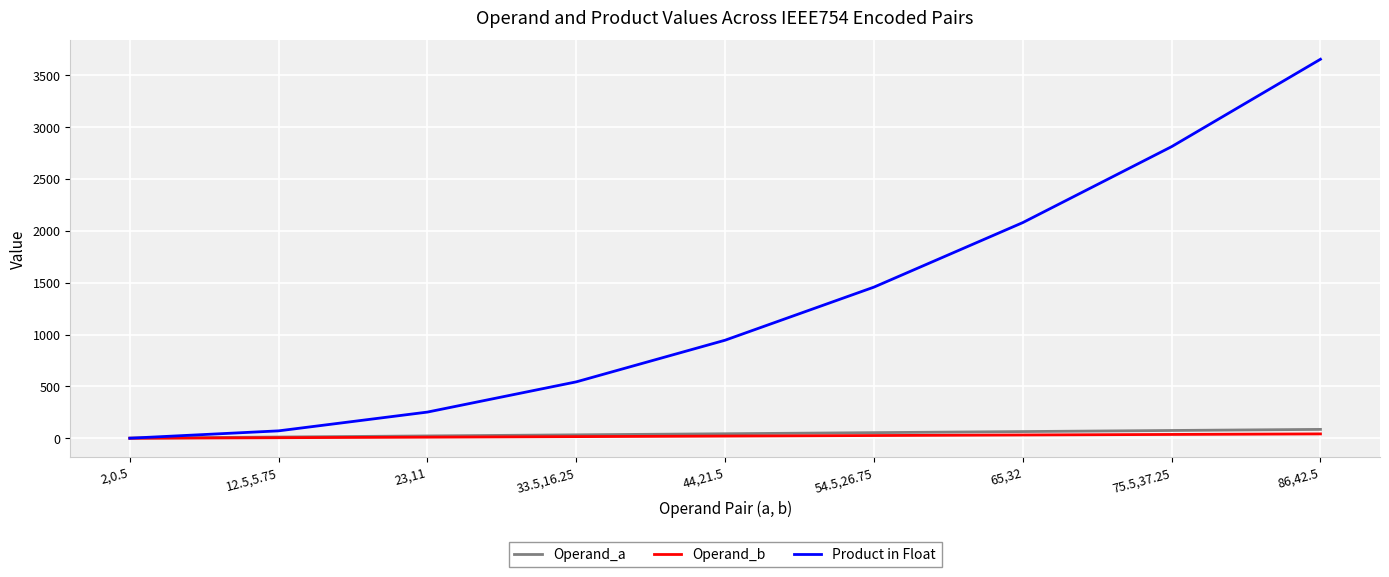

Which series has the largest total across all categories?

Product in Float